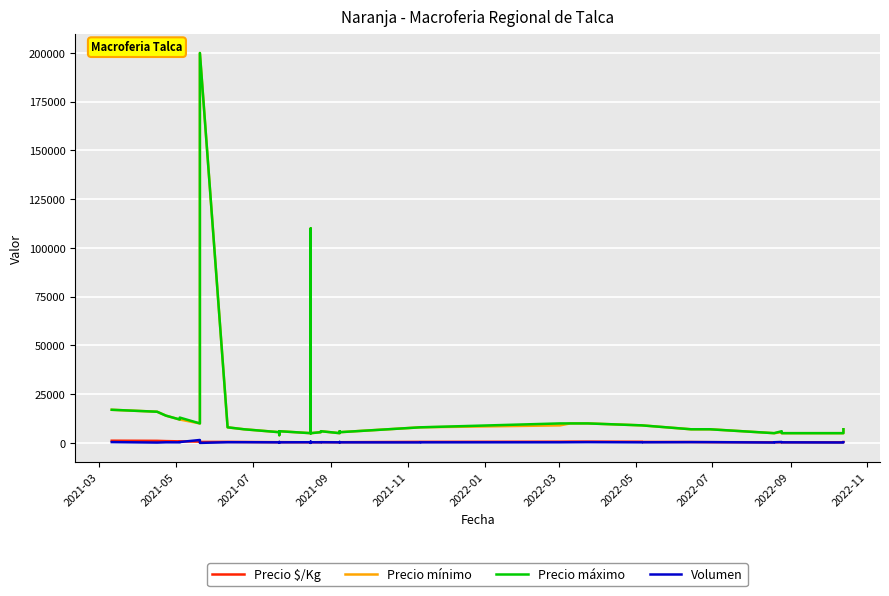

True or false: Precio máximo has more than 2 points higher than both neighbors.

True